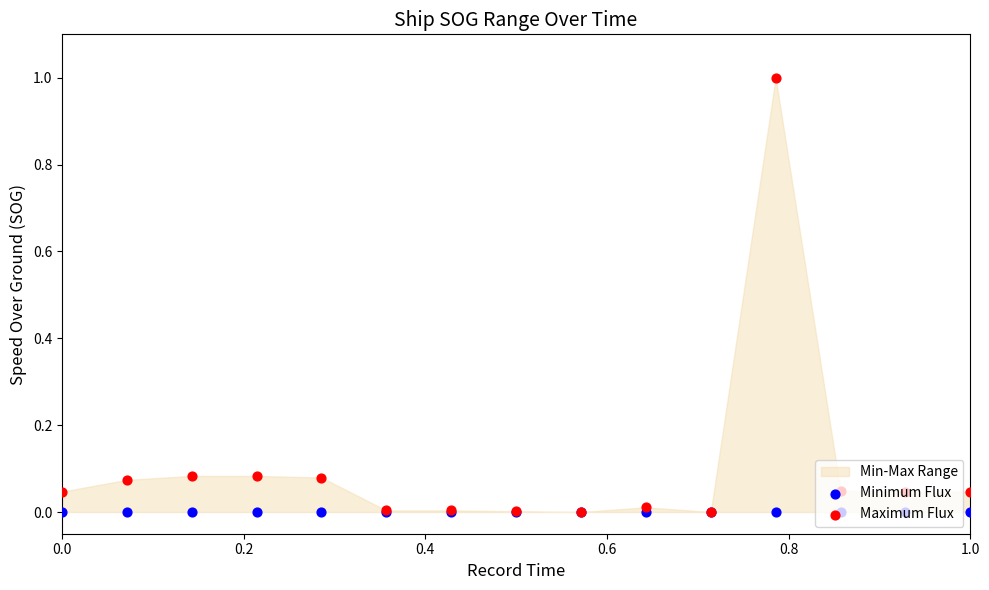

What is the total value across all series at 0.8?

0.1